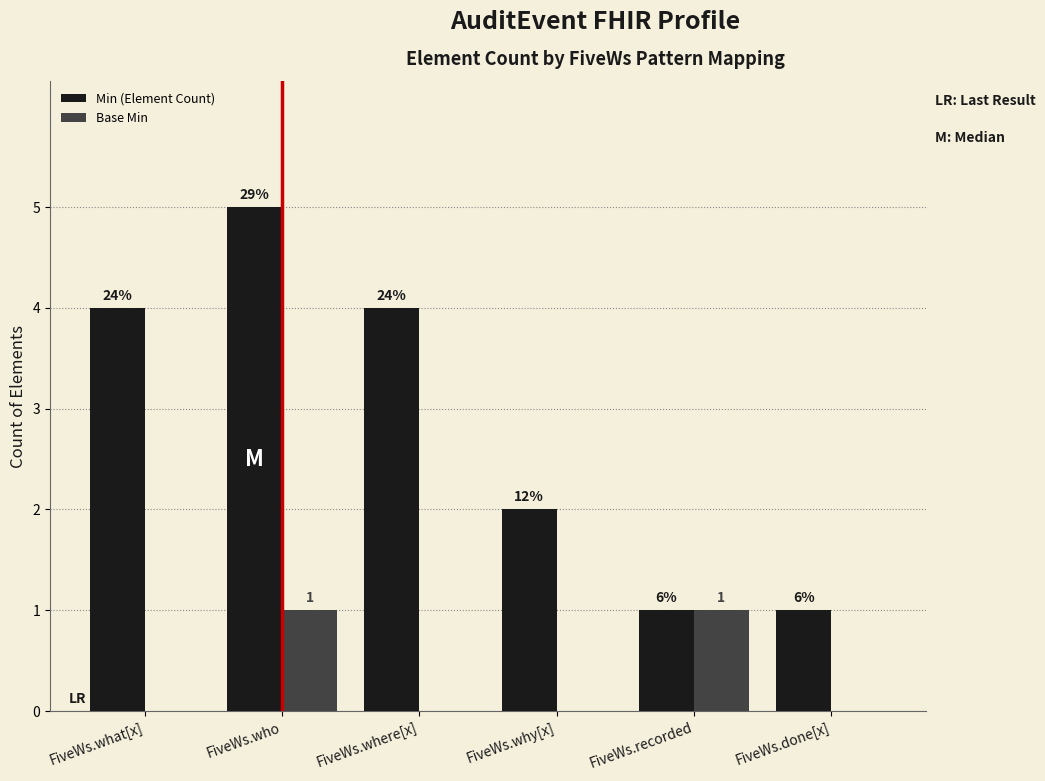

What position from the right is FiveWs.who?

5